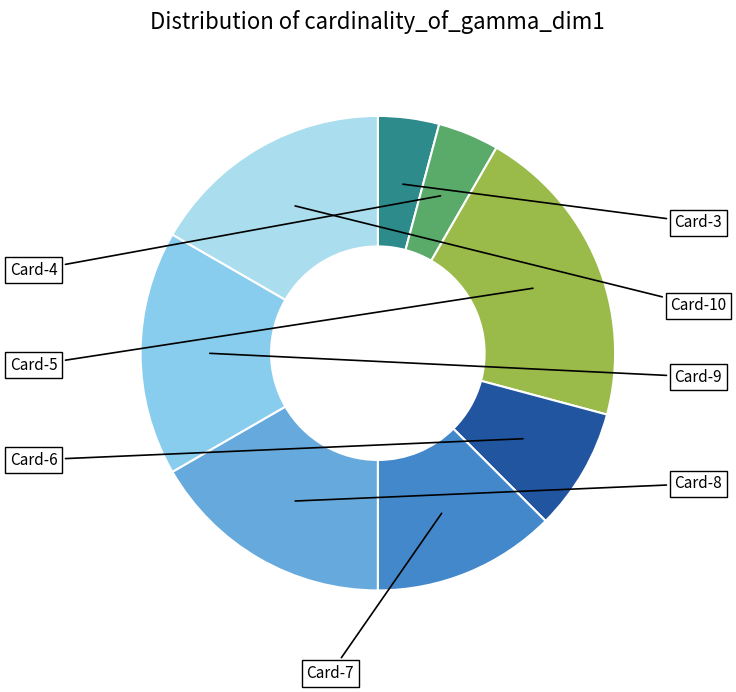

How many slices are in this pie chart?

8